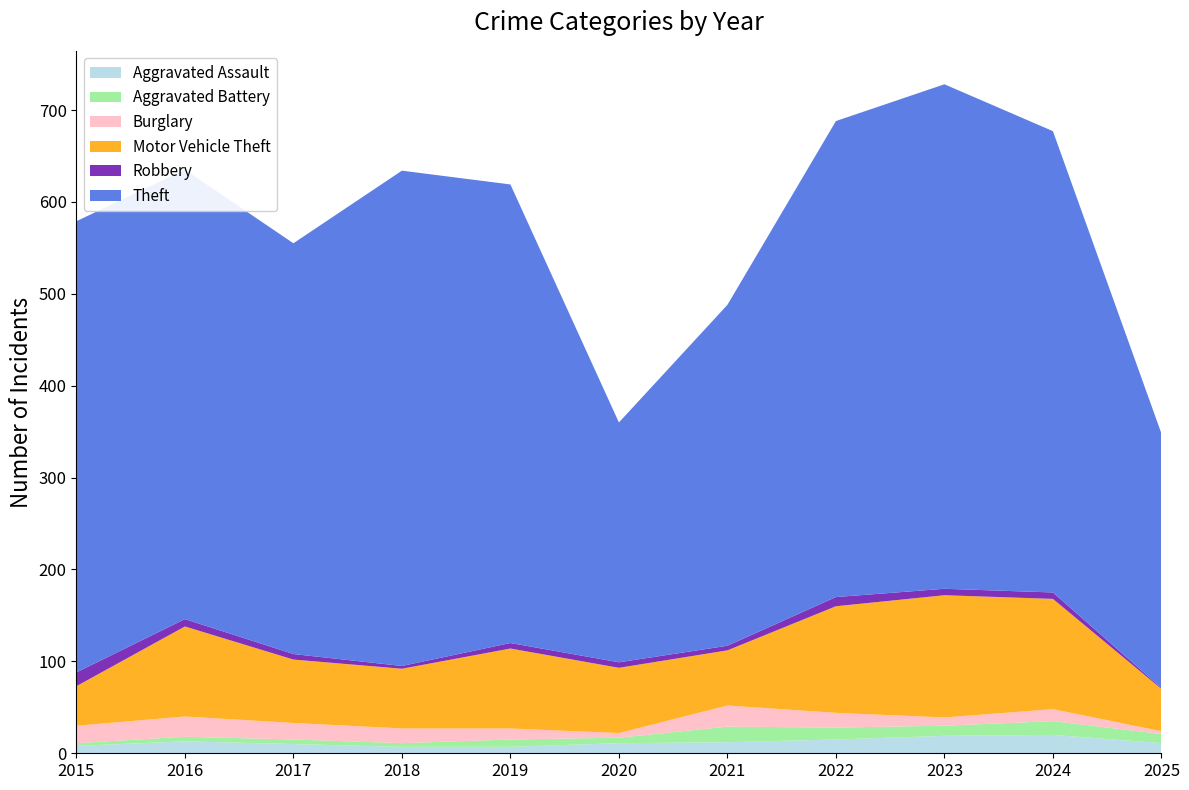

Reading left to right, what are all the values shown in this chart?

Aggravated Assault: 2015=8	2016=13	2017=10	2018=7	2019=7	2020=11	2021=12	2022=15	2023=19	2024=20	2025=11
Aggravated Battery: 2015=3	2016=5	2017=5	2018=4	2019=8	2020=6	2021=17	2022=13	2023=11	2024=15	2025=10
Burglary: 2015=19	2016=22	2017=18	2018=16	2019=12	2020=5	2021=23	2022=16	2023=9	2024=13	2025=3
Motor Vehicle Theft: 2015=43	2016=98	2017=69	2018=65	2019=87	2020=71	2021=60	2022=116	2023=133	2024=120	2025=46
Robbery: 2015=15	2016=8	2017=6	2018=3	2019=6	2020=6	2021=5	2022=10	2023=7	2024=7	2025=1
Theft: 2015=491	2016=489	2017=447	2018=539	2019=499	2020=261	2021=371	2022=518	2023=549	2024=502	2025=277